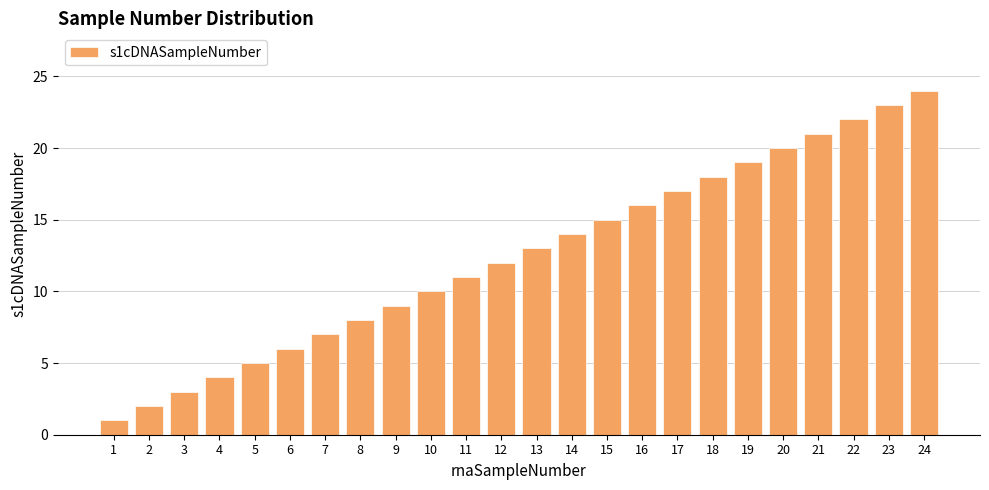

What is the smallest value displayed?

1